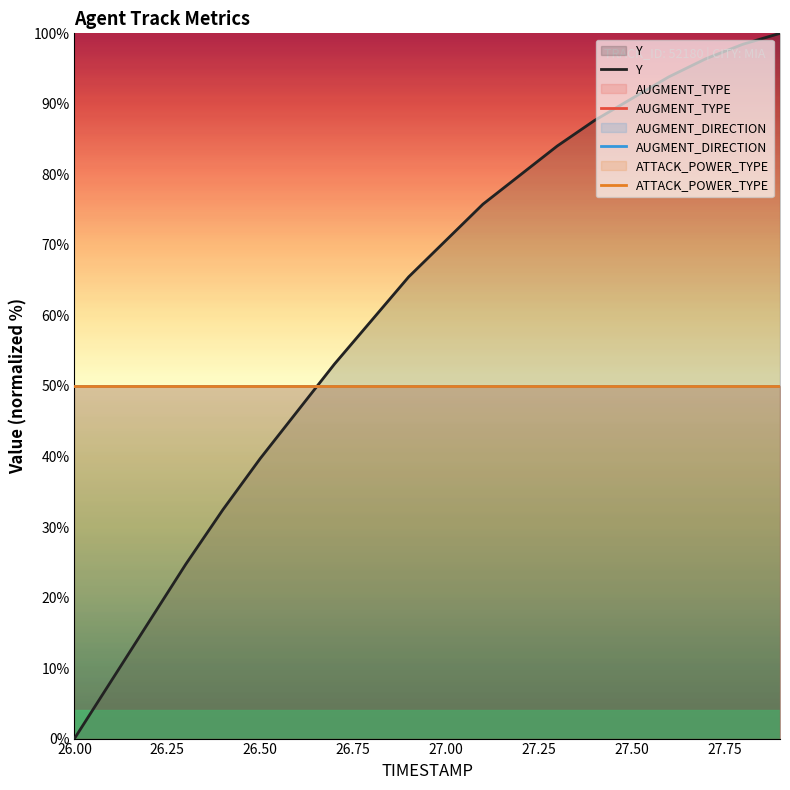

Which category has the lowest value across all series?

26.00